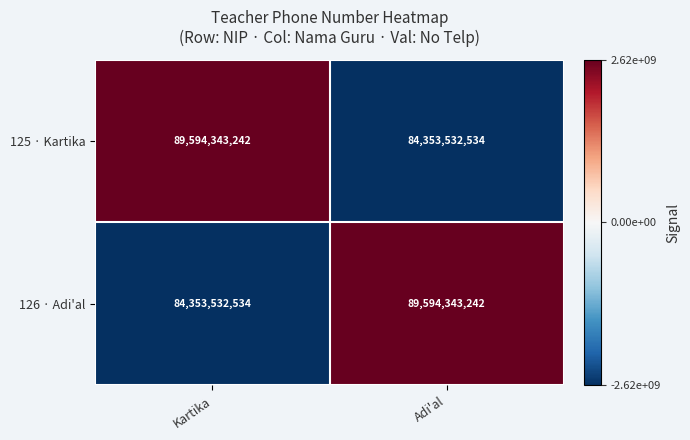

At Adi'al, list the series in order from smallest to largest.

125 · Kartika, 126 · Adi'al